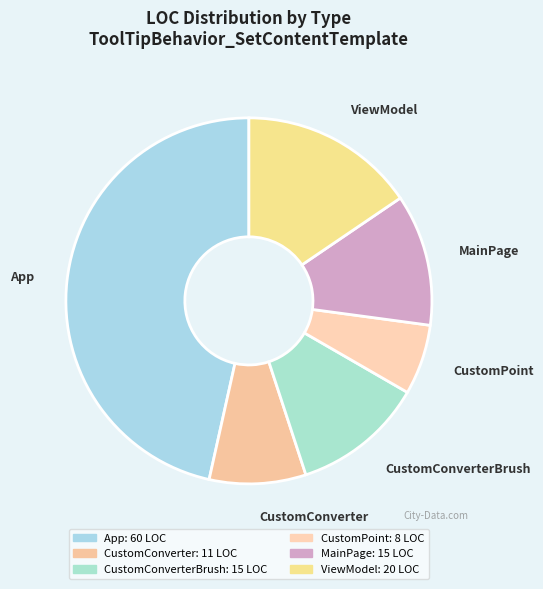

To the nearest percent, what is the difference between the largest and smallest slice percentages?

40%